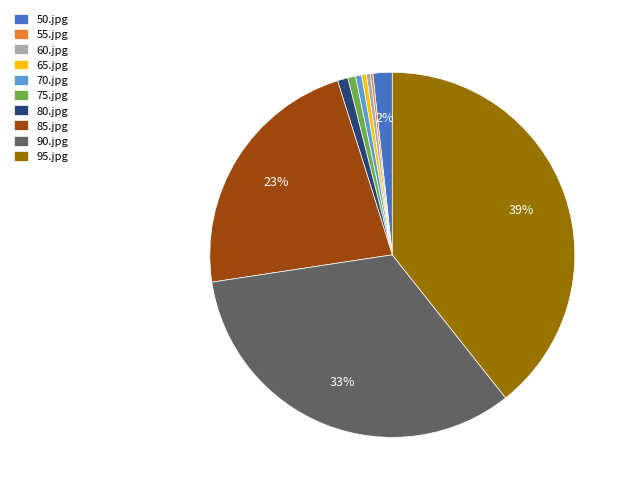

What percentage is the 70.jpg slice, to the nearest percent?

1%